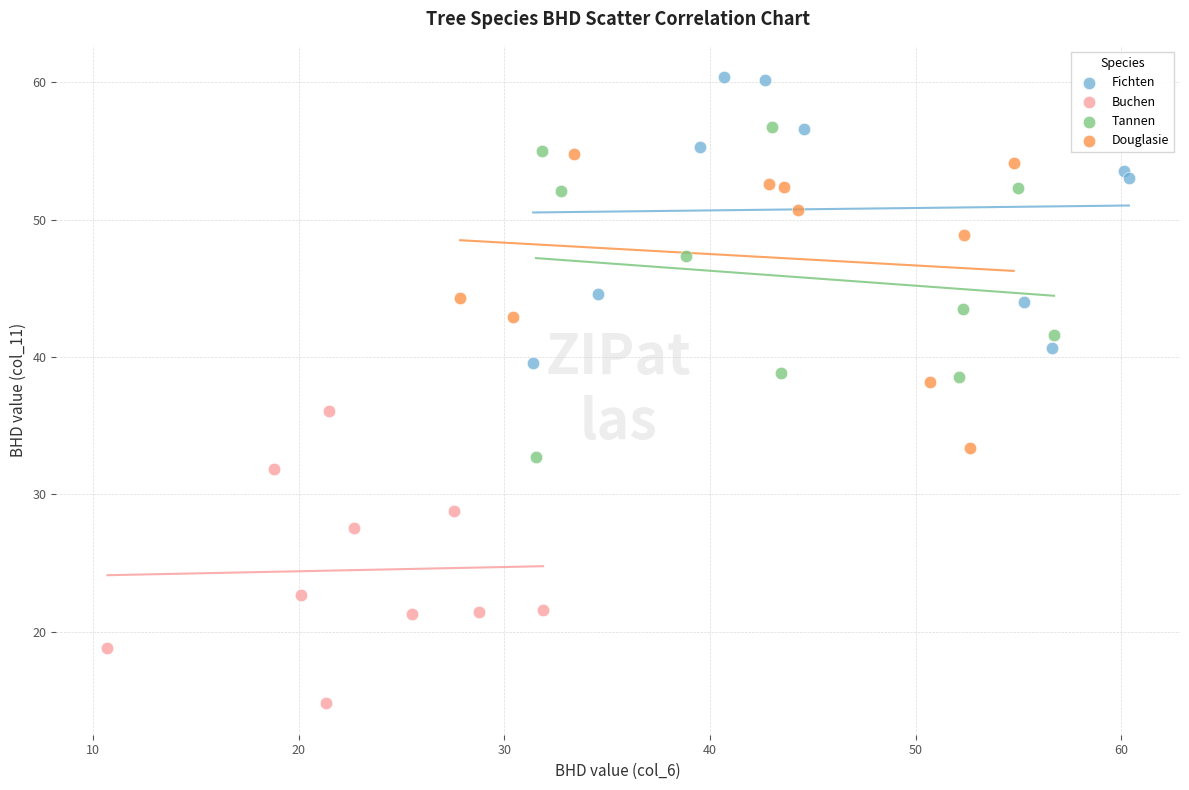

Which series reaches the minimum Y coordinate?

Buchen